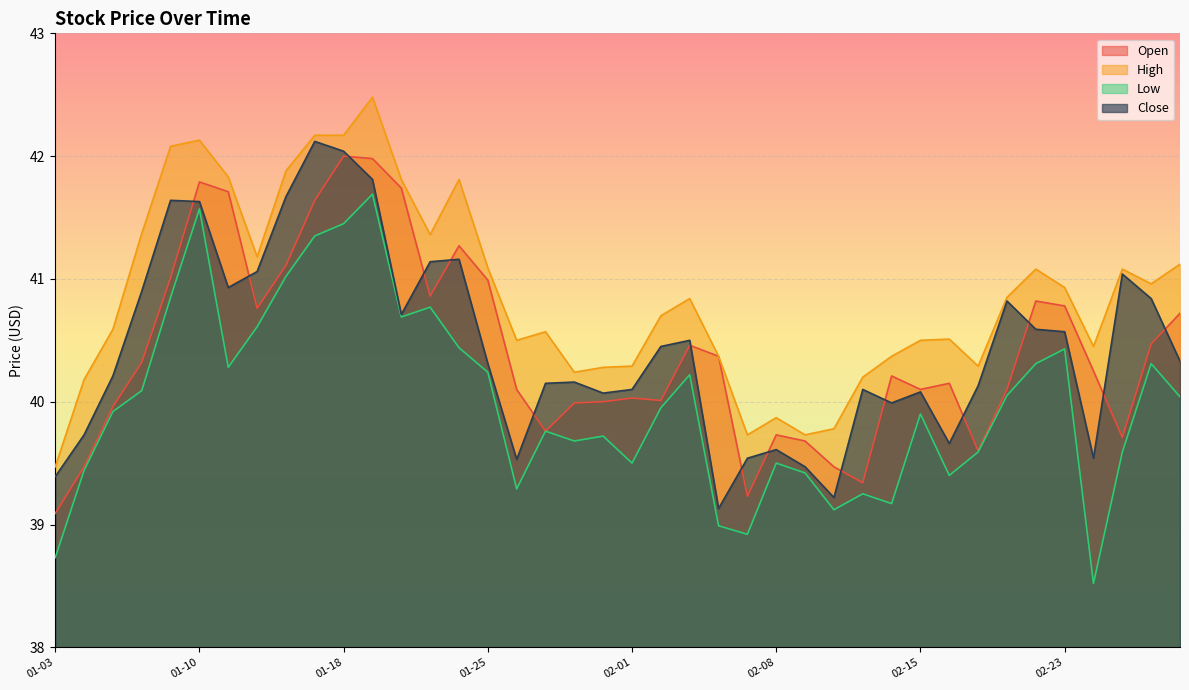

How many interior local peaks does the Low series have?

11